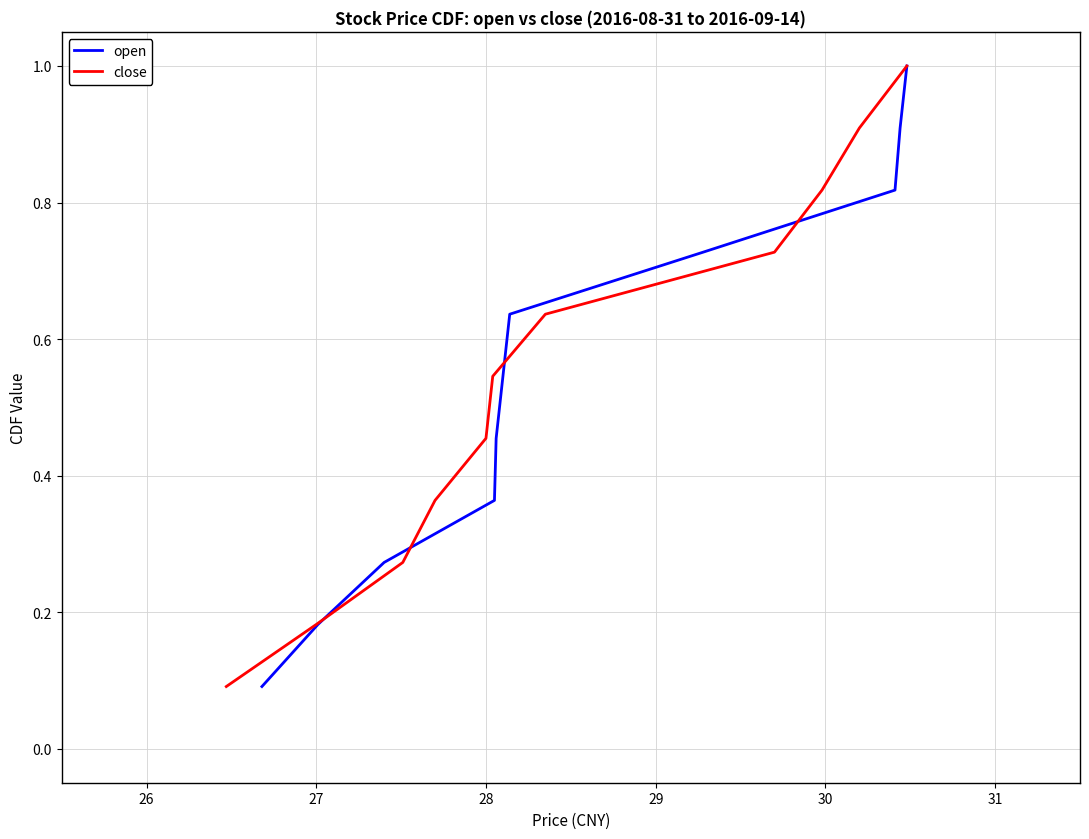

Is it true that close equals 0.2 at 27?

False